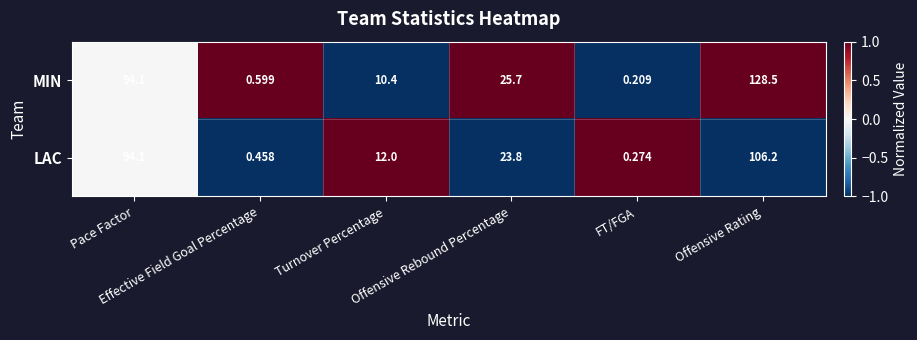

At how many categories does at least one series exceed 0?

6